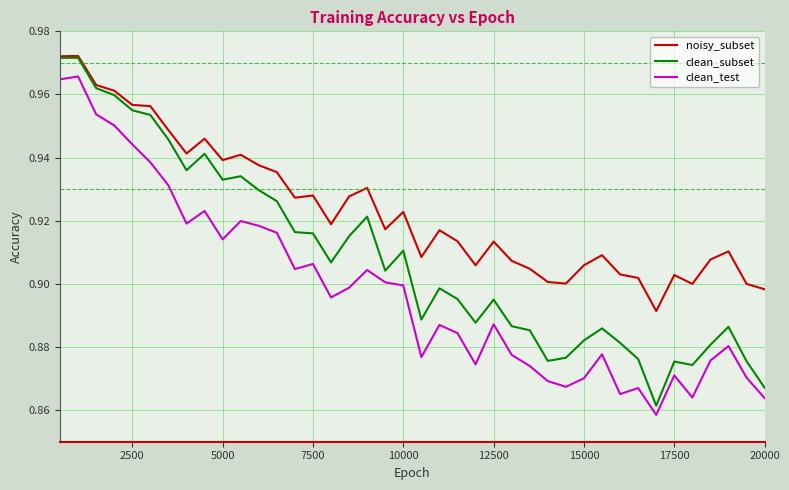

Rank the series by their average value, from highest to lowest.

noisy_subset, clean_subset, clean_test